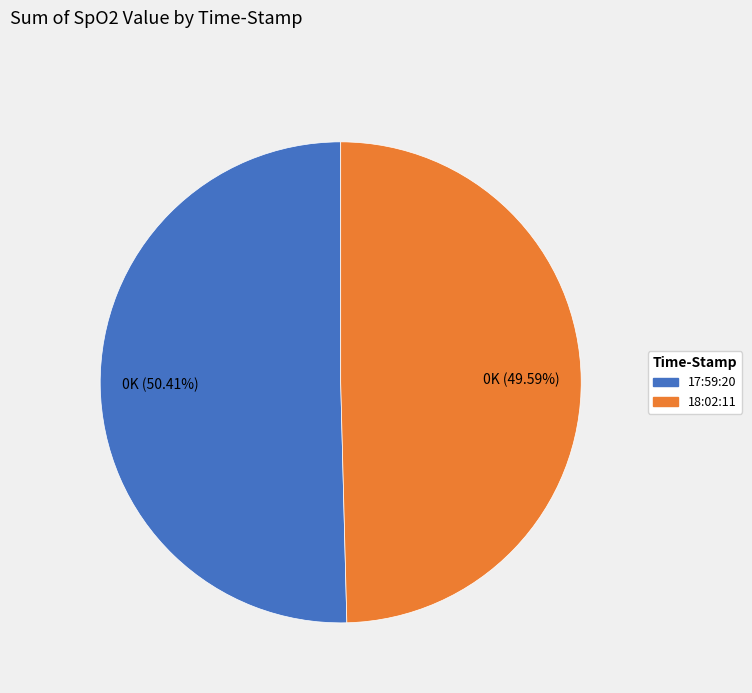

How many slices are in this pie chart?

2